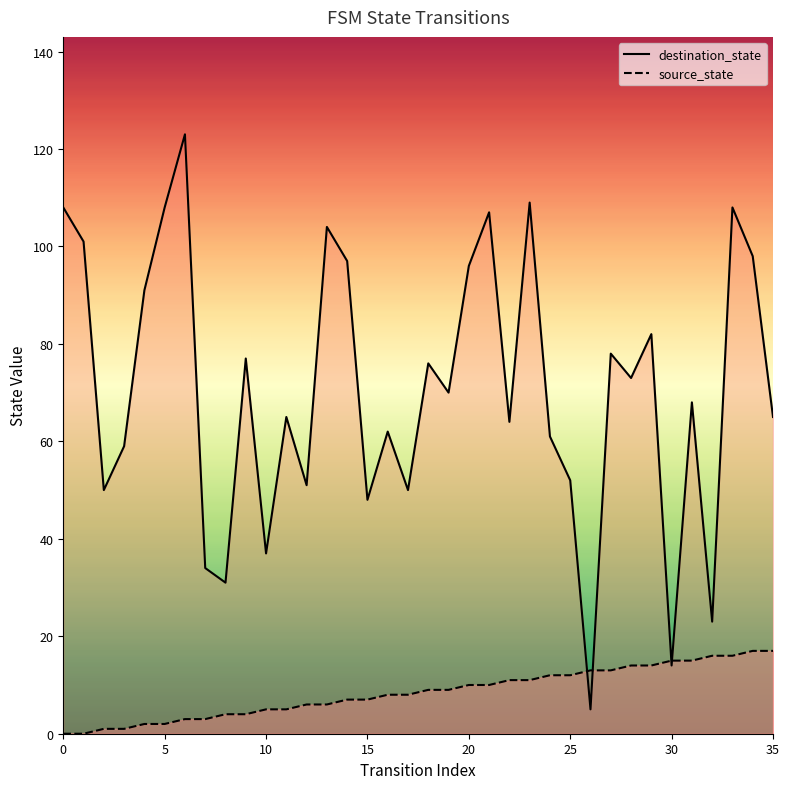

Which series contains the lowest Y value?

source_state